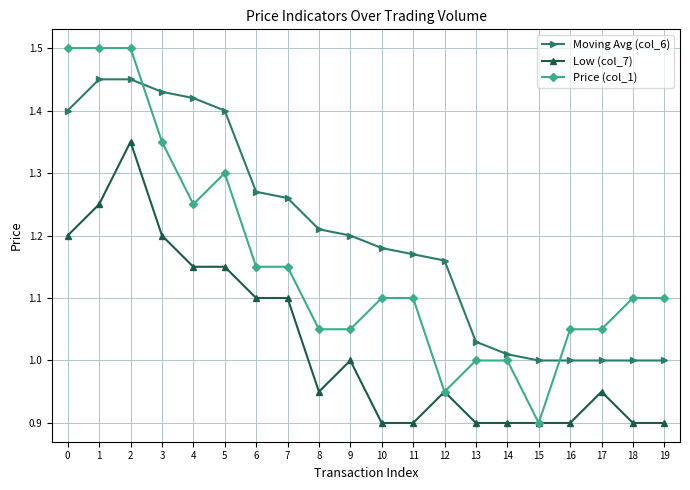

Rank the series by their maximum value, from highest to lowest.

Price (col_1), Moving Avg (col_6), Low (col_7)